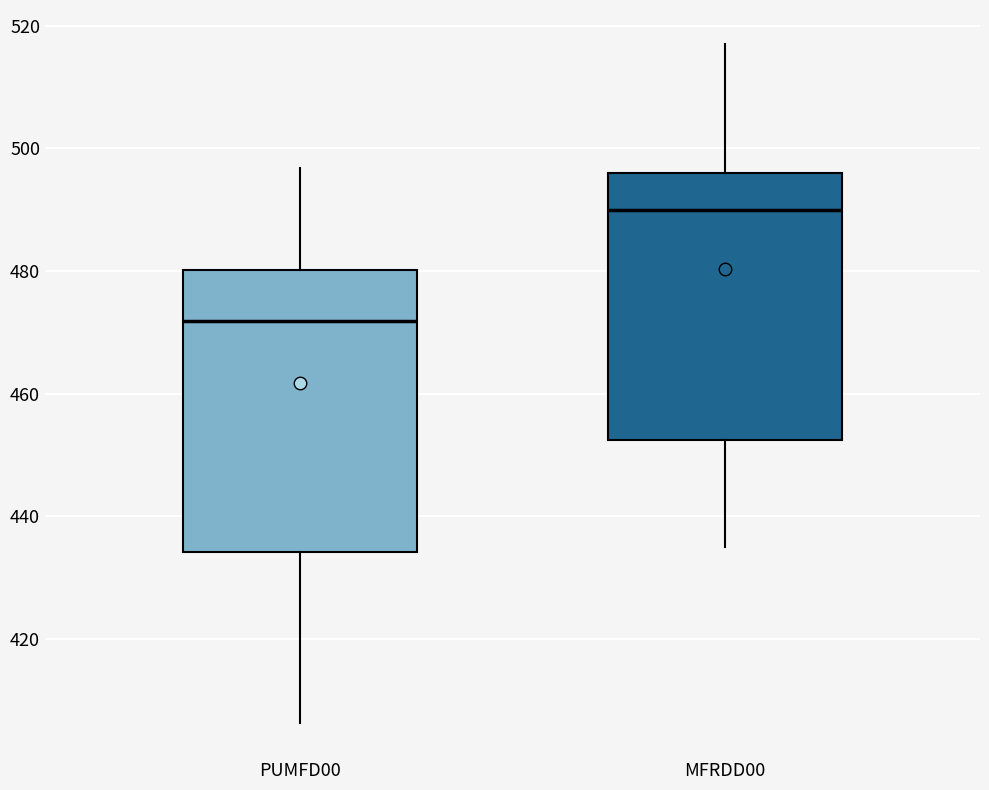

Where does the lower whisker of the box for PUMFD00 end on the y-axis? The values are not printed on the chart, so give them approximately, as read against the axis.

406